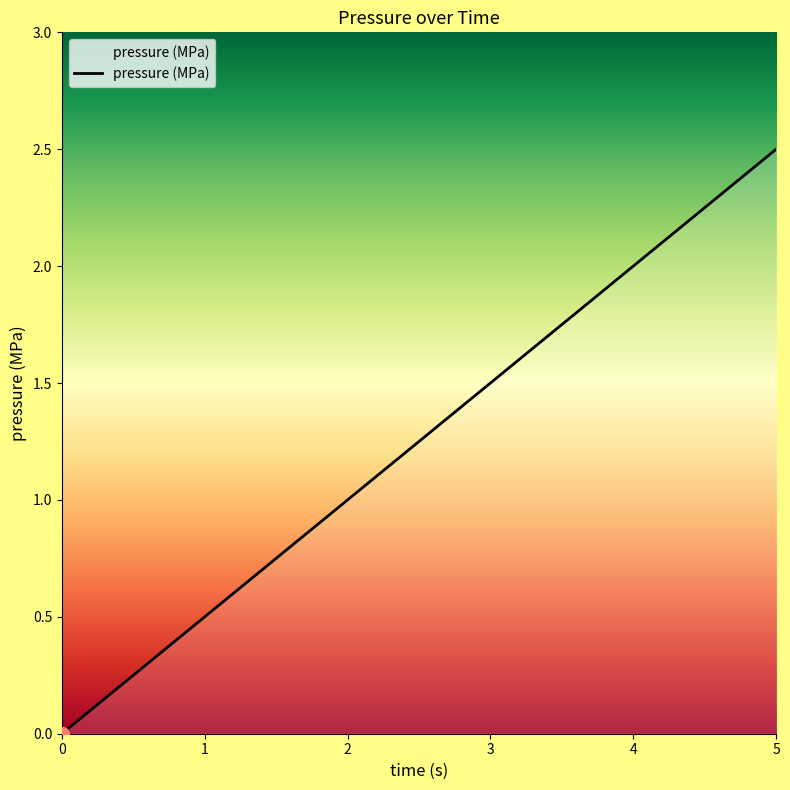

Rank the categories by value from highest to lowest.

5, 3, 2, 1, 0